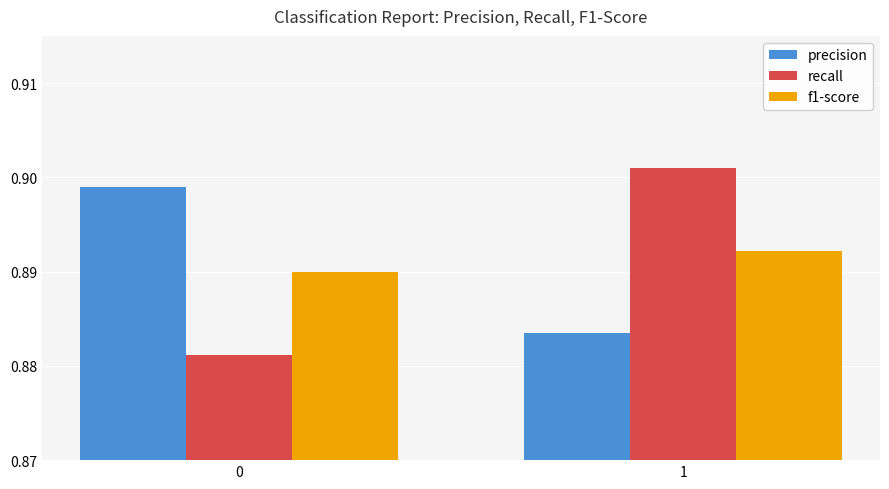

How many precision values are between 0 and 1?

2